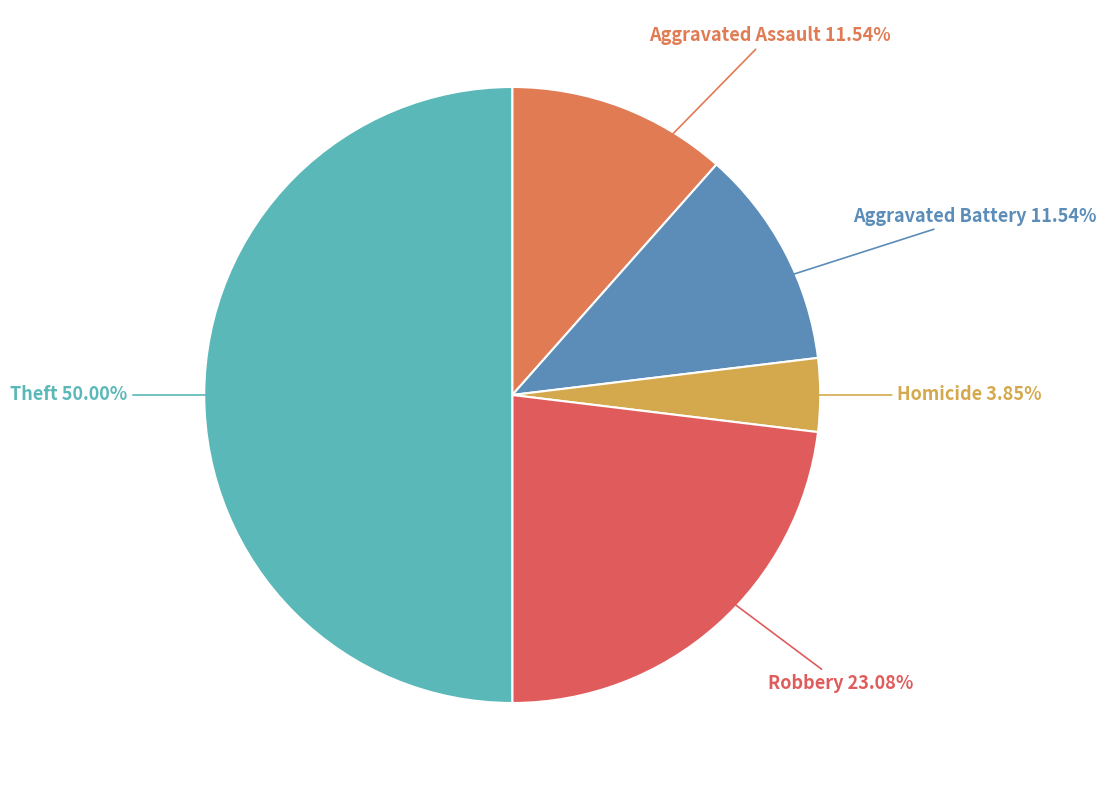

Which slice is the largest?

Theft